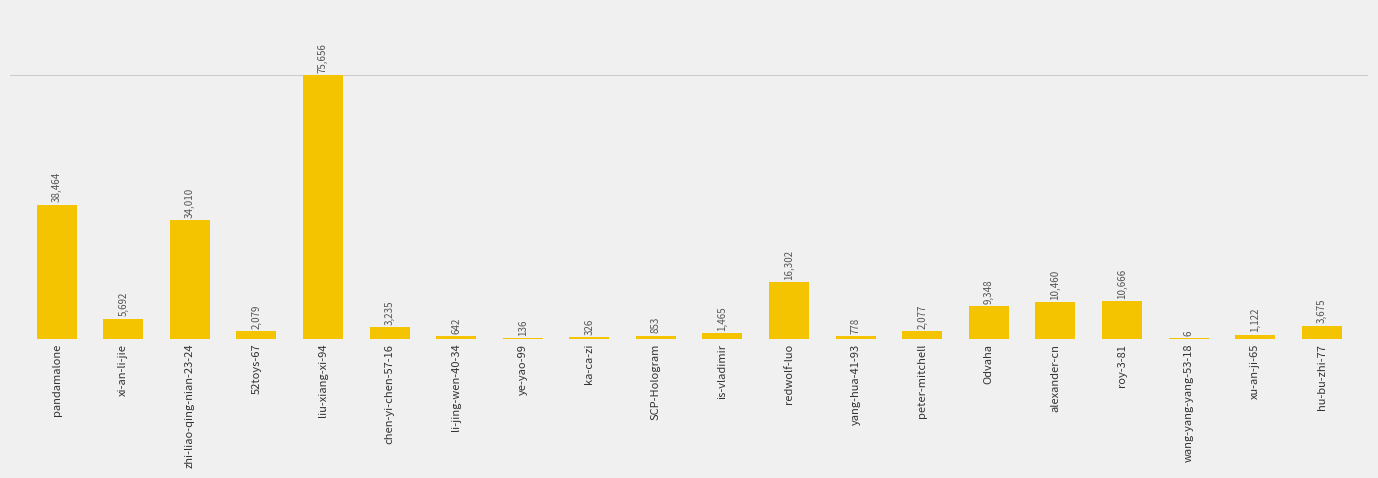

What is the average value?

10850